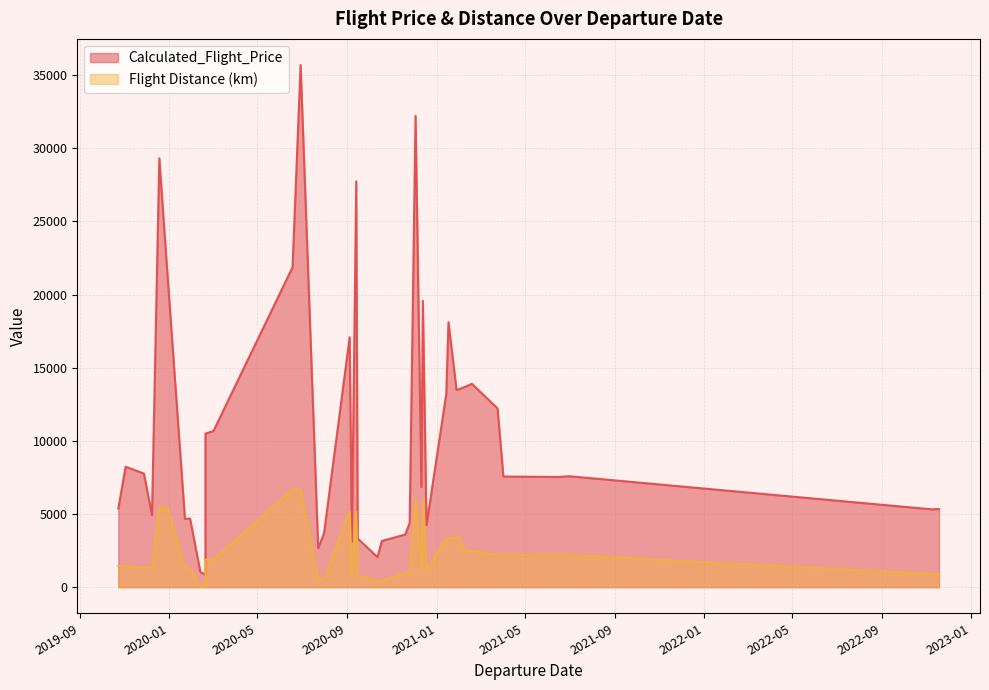

What is the difference between the second highest and minimum values in the Flight Distance (km) series?

6630.0